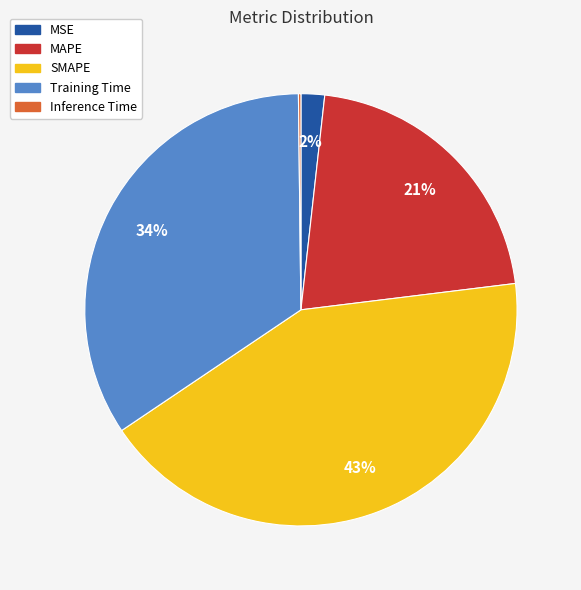

The MAPE slice represents 21% of the pie. True or false?

True